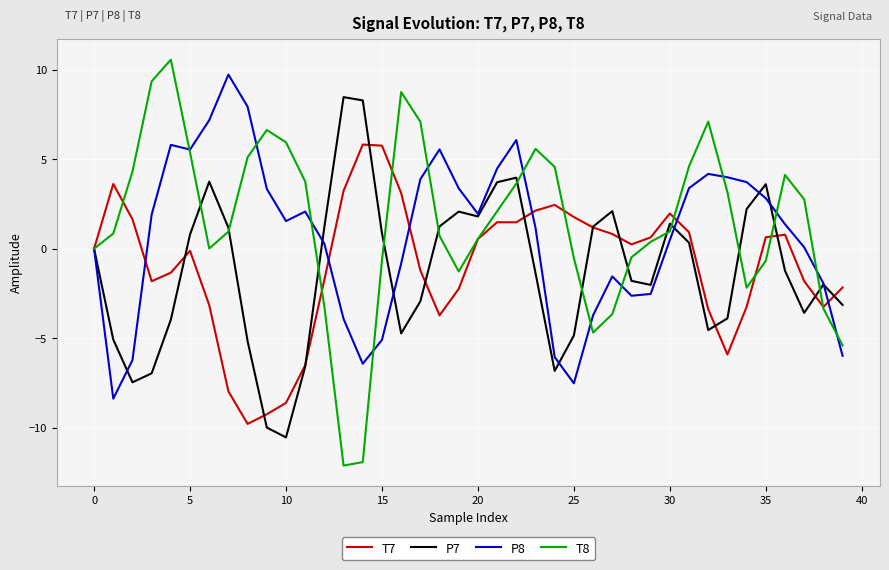

Which series has the largest range (max minus min)?

T8